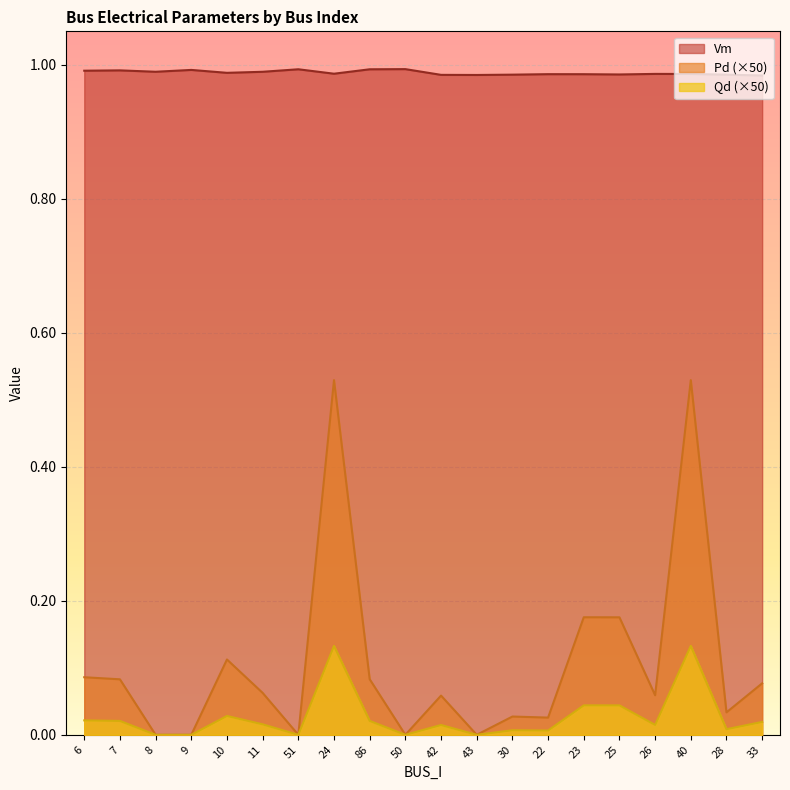

What value does the Pd series have at 40?

0.5